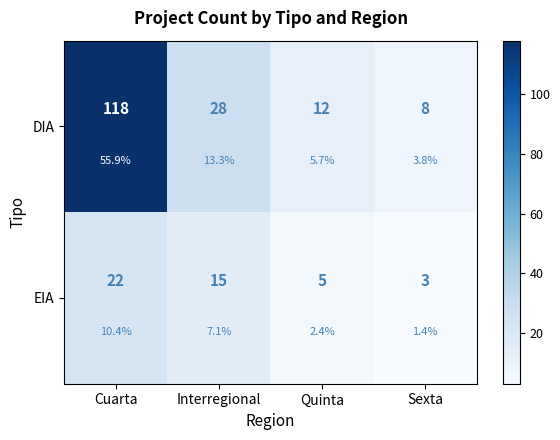

At which category is the sum across all series the highest?

Cuarta